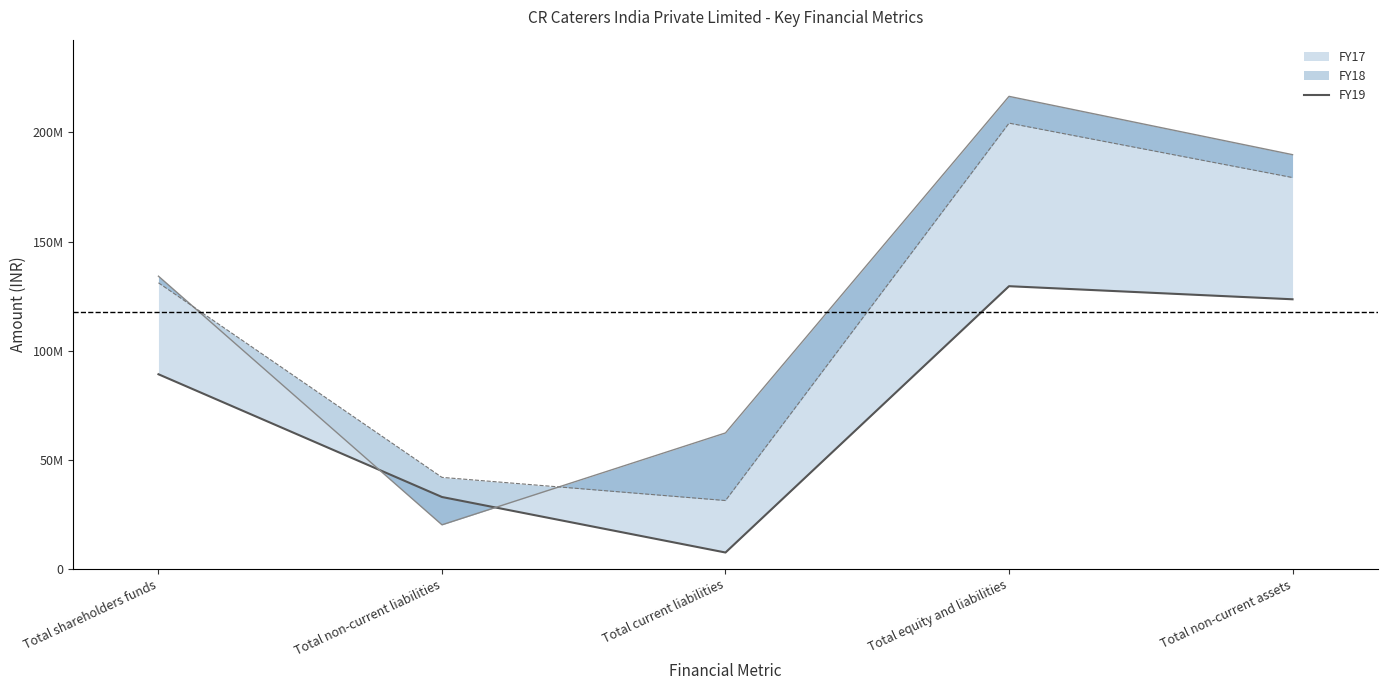

What is the label of the 3rd point from the right?

Total current liabilities